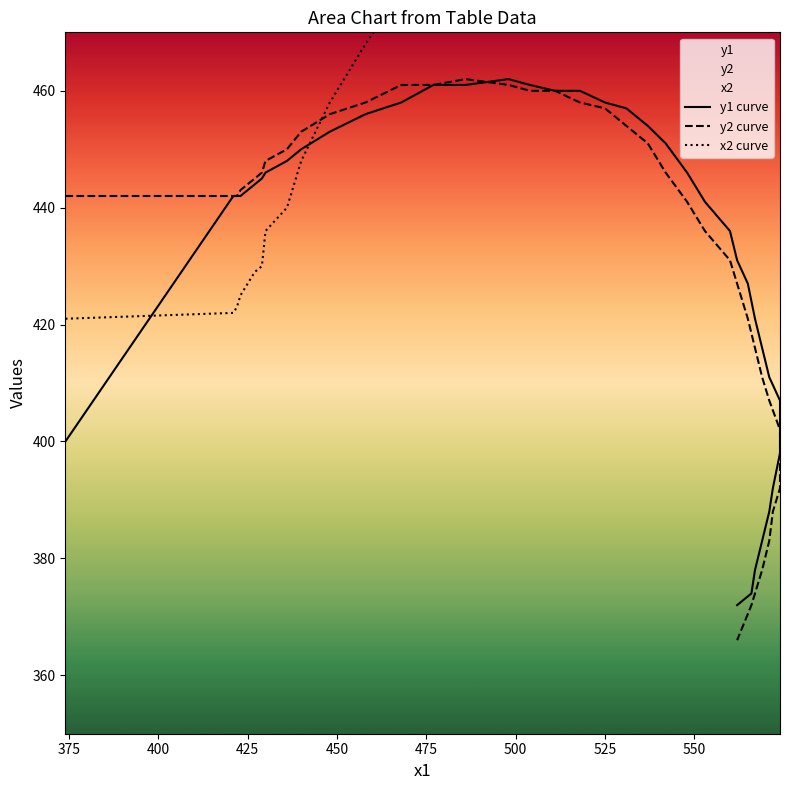

What are all the series names shown in the legend?

y1 curve, y2 curve, x2 curve